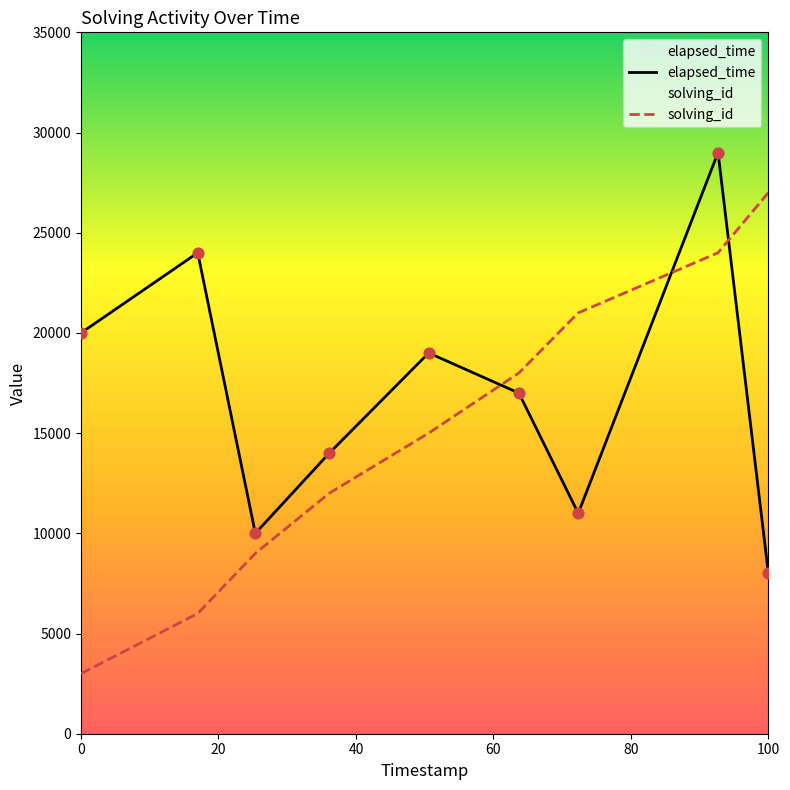

Which series has the largest total across all categories?

elapsed_time